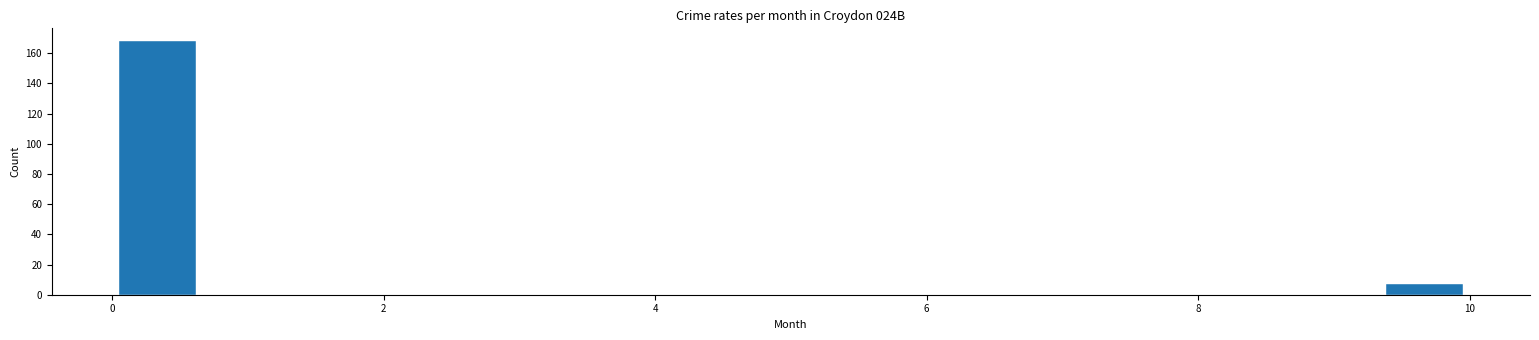

Around what value on the x-axis is the tallest bar? Give the approximate position of its centre, as read against the axis.

0.4